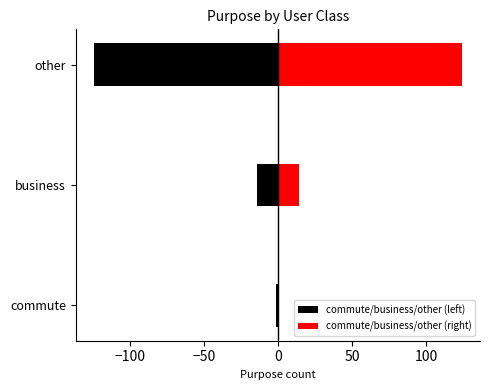

Count the number of data series in this chart.

2